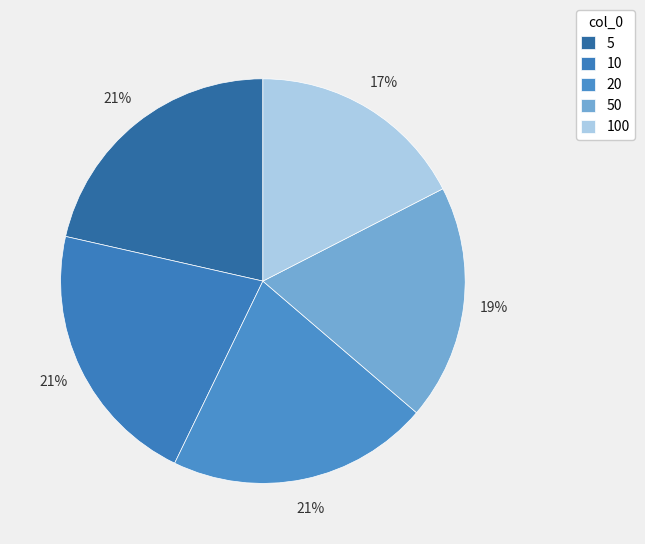

Which has a higher value, 50 or 5?

5